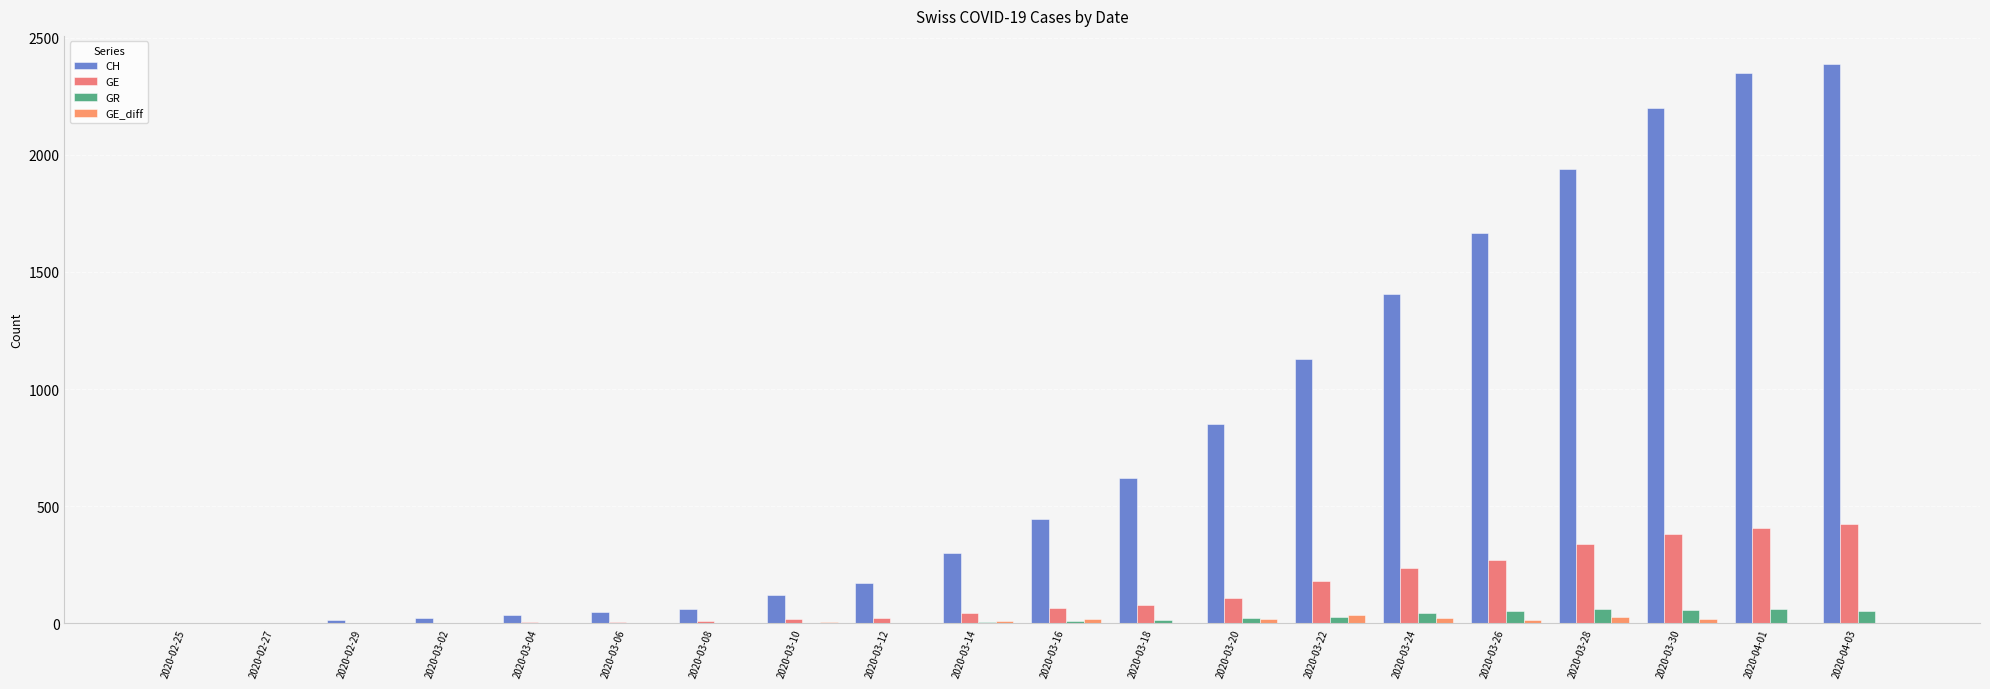

Count the number of data series in this chart.

4